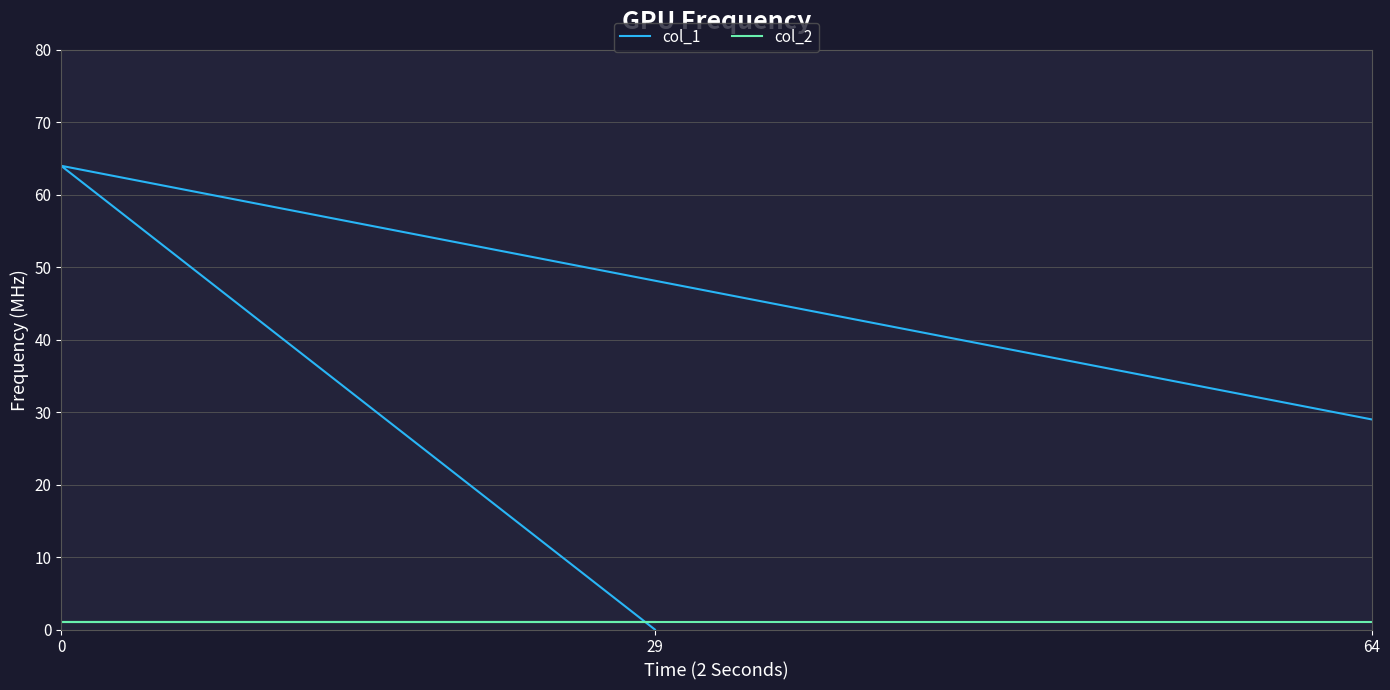

List the labels in order of col_2 value, smallest first.

29, 0, 64